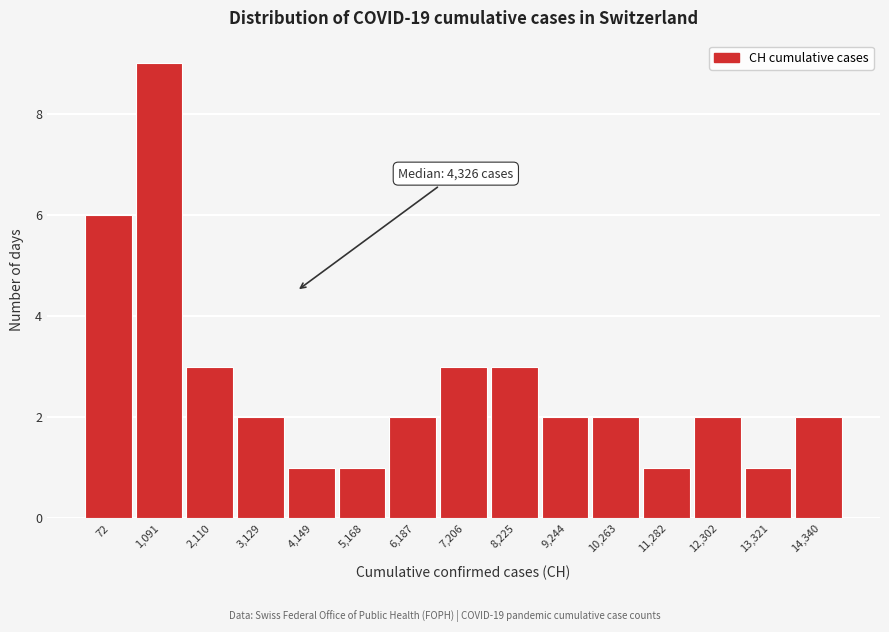

Reading left to right, transcribe all the data shown in this chart.

72=6	1,091=9	2,110=3	3,129=2	4,149=1	5,168=1	6,187=2	7,206=3	8,225=3	9,244=2	10,263=2	11,282=1	12,302=2	13,321=1	14,340=2